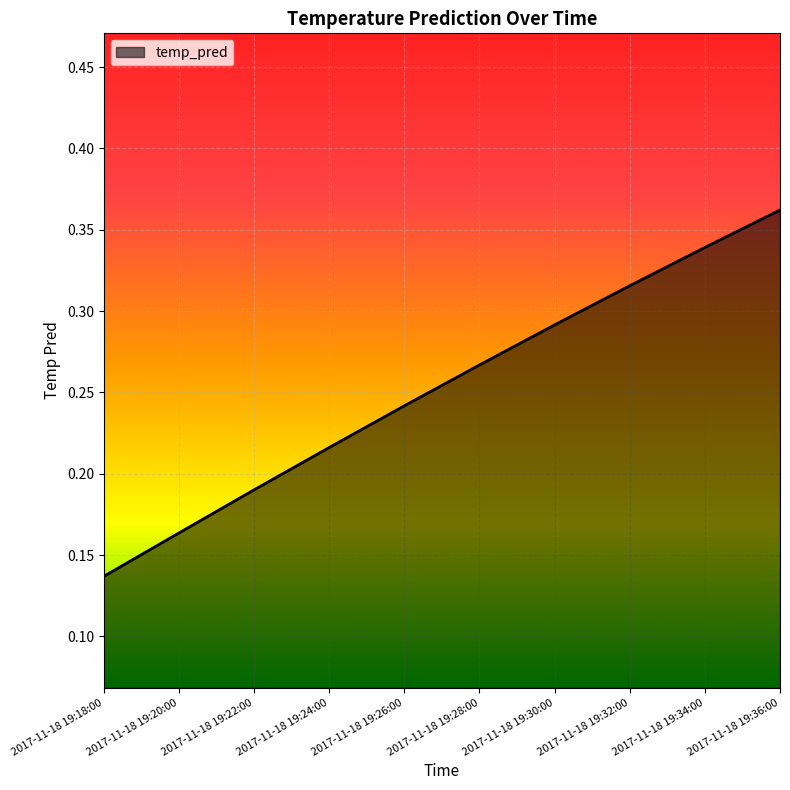

Count the values in the range 0 to 1.

10